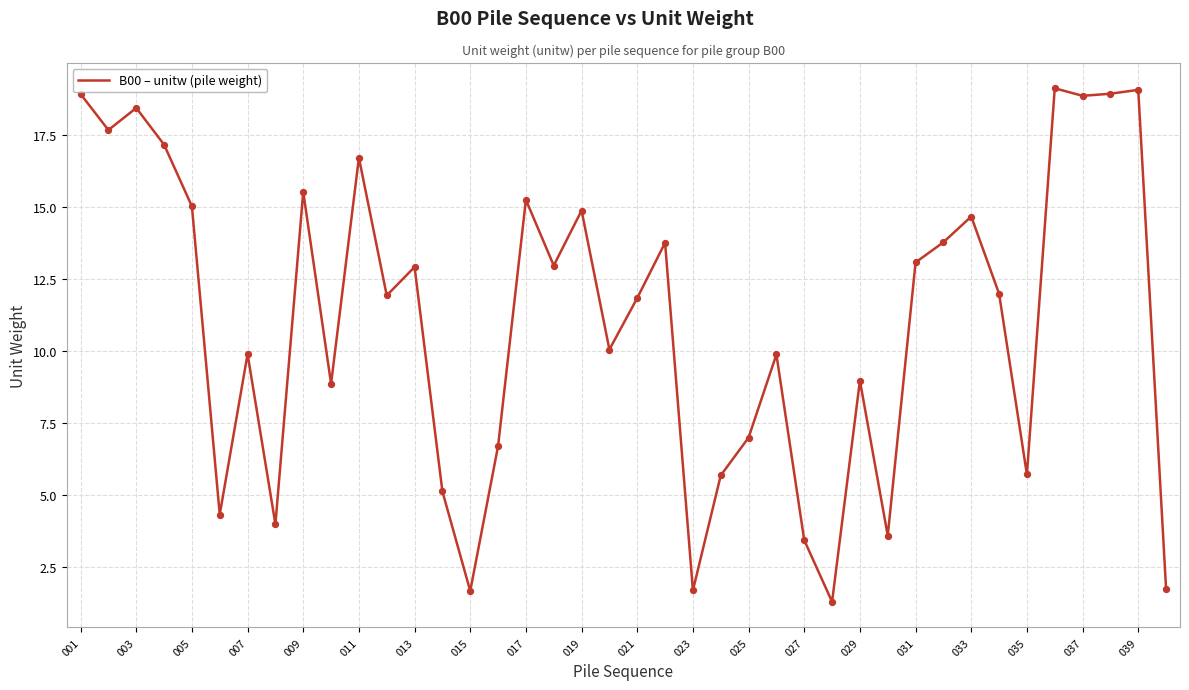

What is the maximum value shown in the chart?

19.1